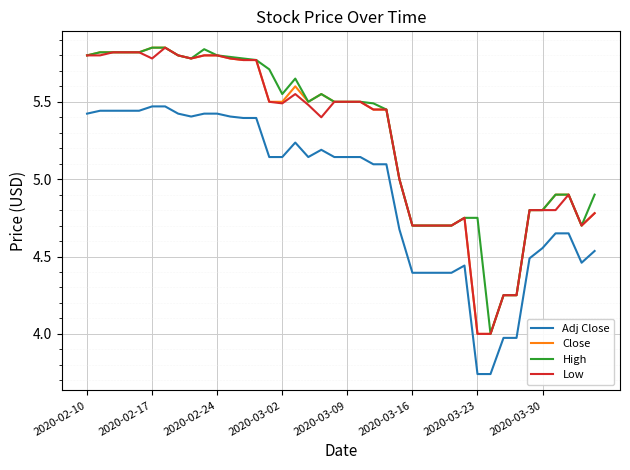

True or false: Adj Close and High cross at least once.

False